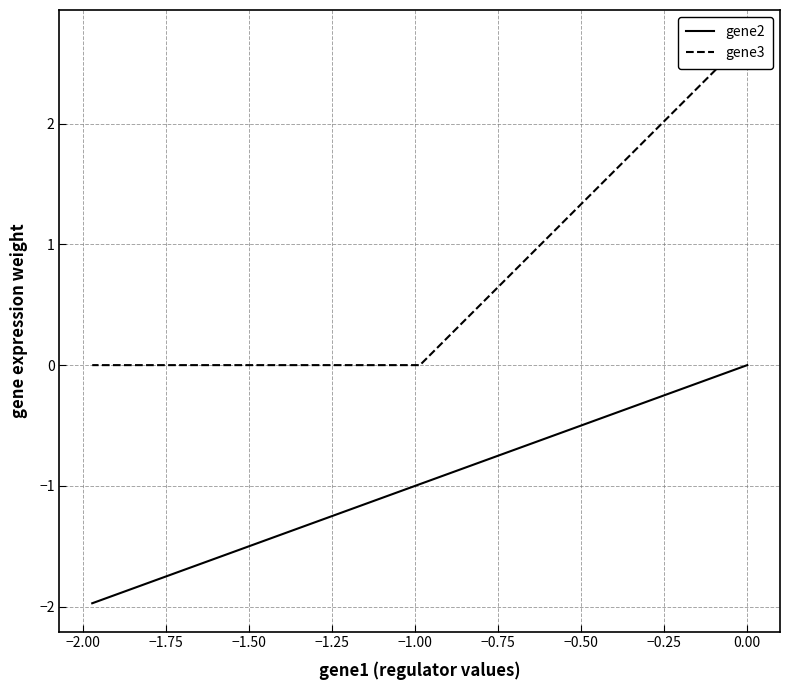

What is the label of the 3rd point from the left?

−1.75